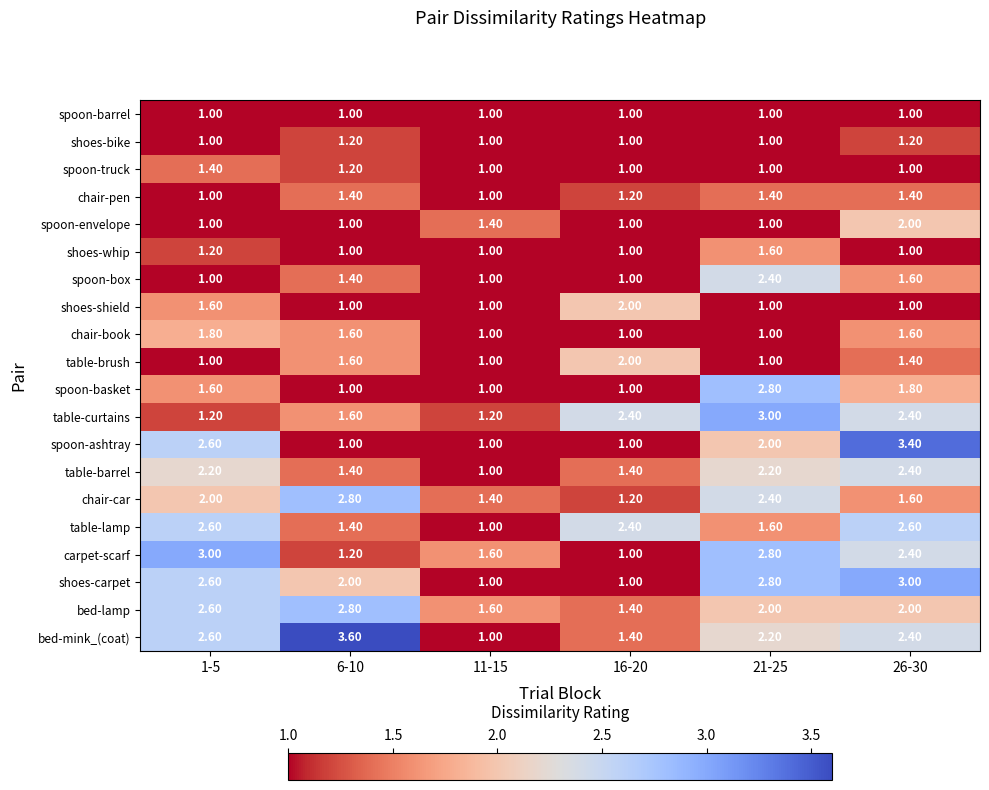

At how many categories does at least one series exceed 1?

6